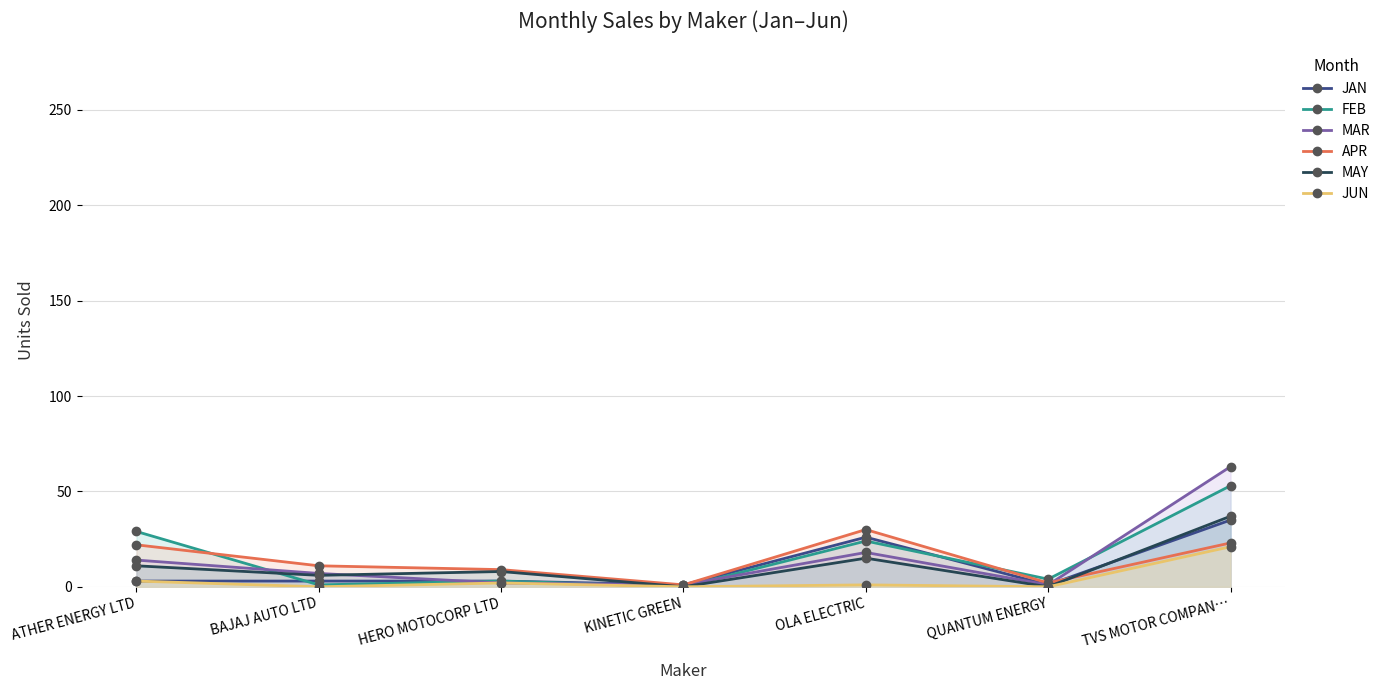

True or false: APR and JUN intersect in this chart.

False